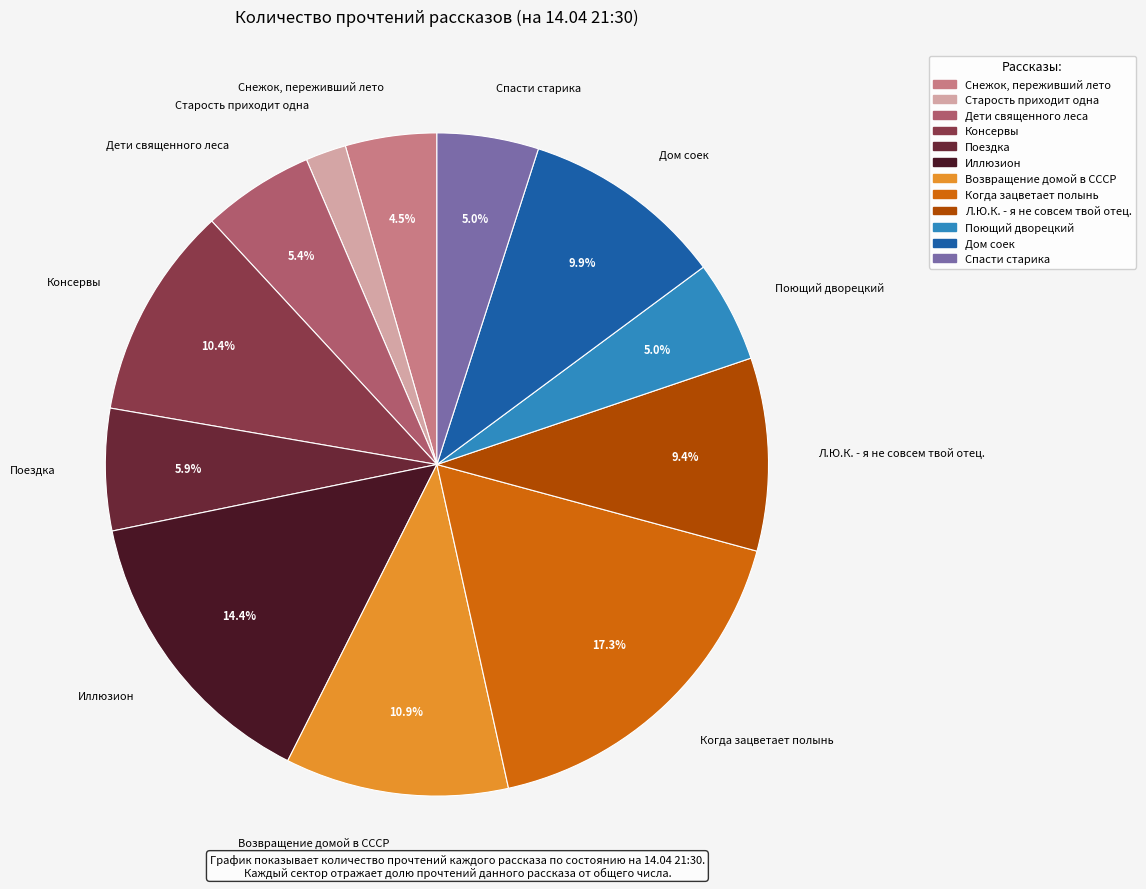

How many segments does this pie chart have?

12